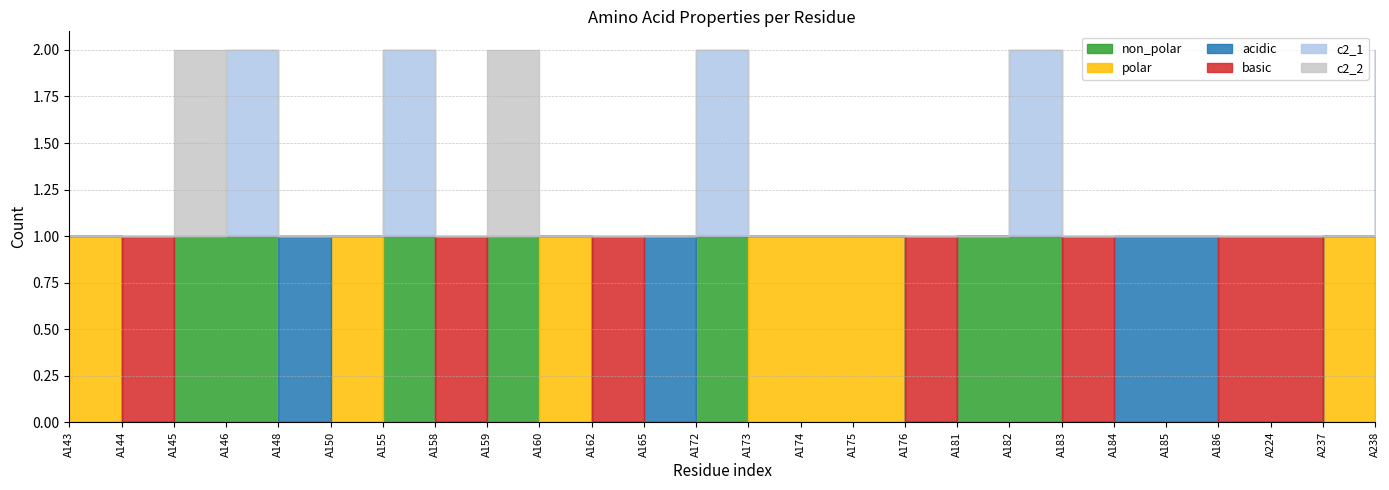

Does the chart have visible grid lines?

Yes